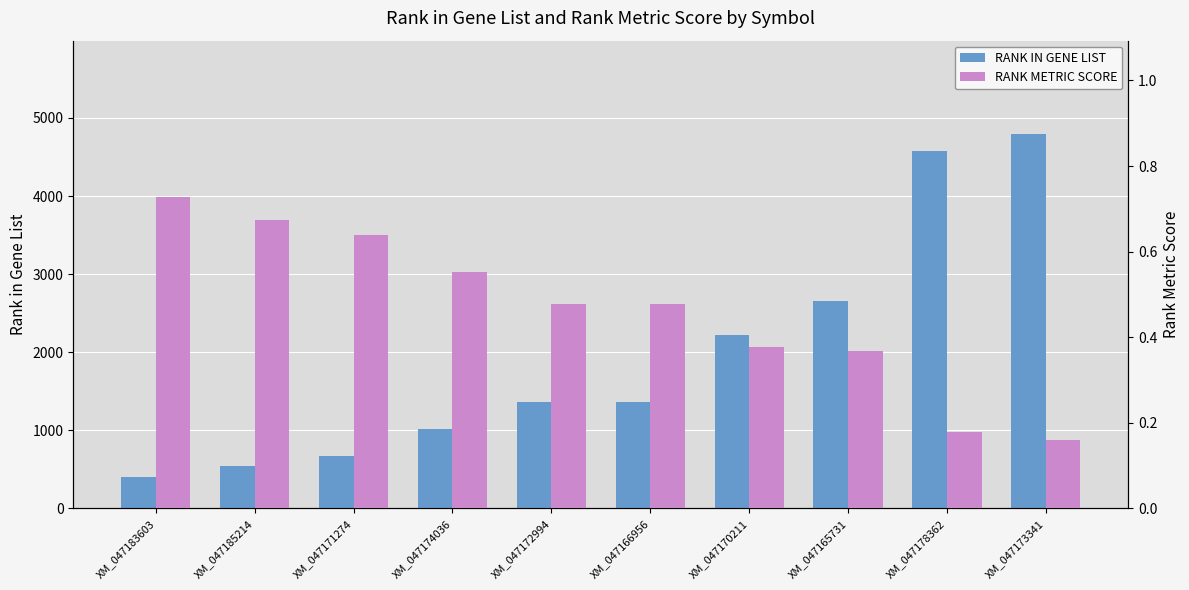

What is the sum of all RANK IN GENE LIST values?

19608.0